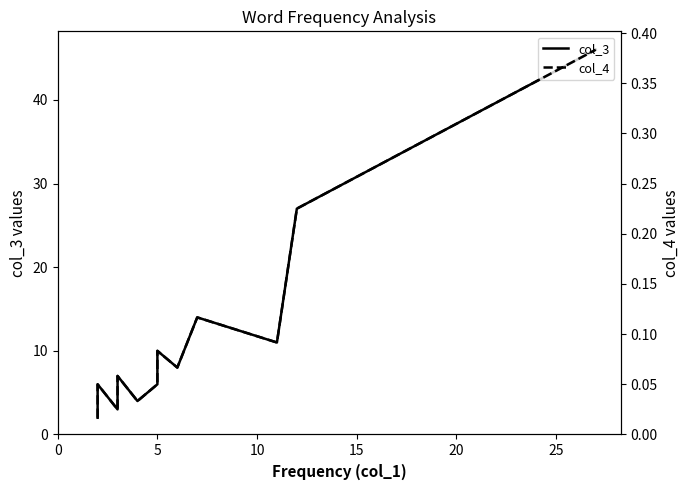

At how many categories does at least one series exceed 19?

2